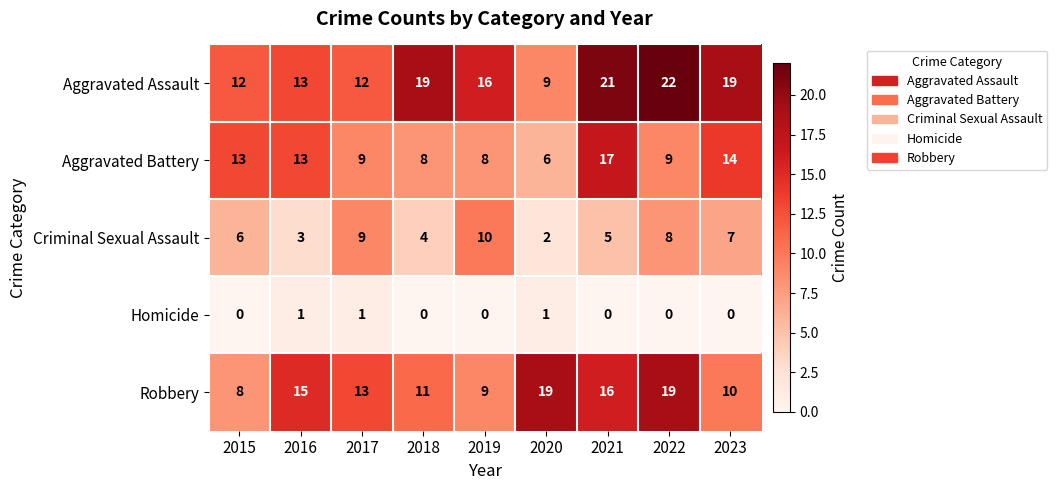

Which series has the largest range (max minus min)?

Aggravated Assault